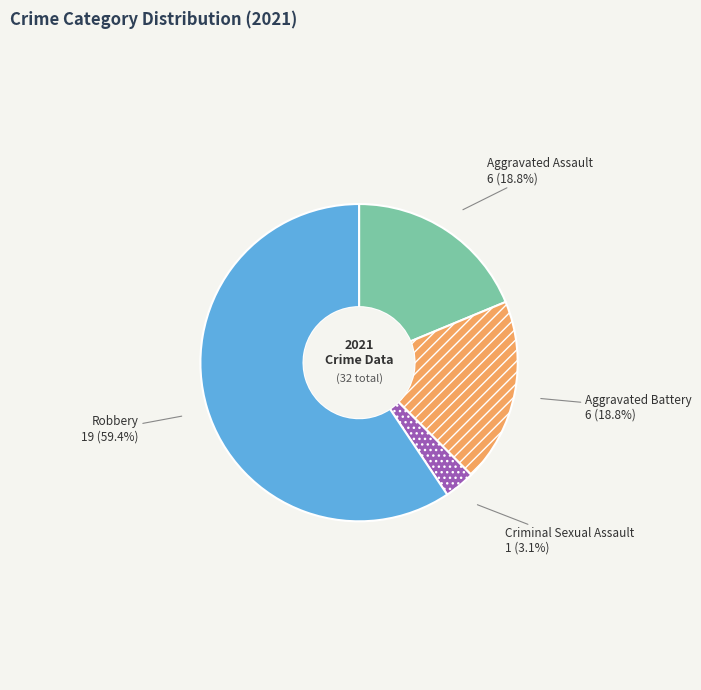

What is the smallest slice in the pie chart?

Criminal Sexual Assault